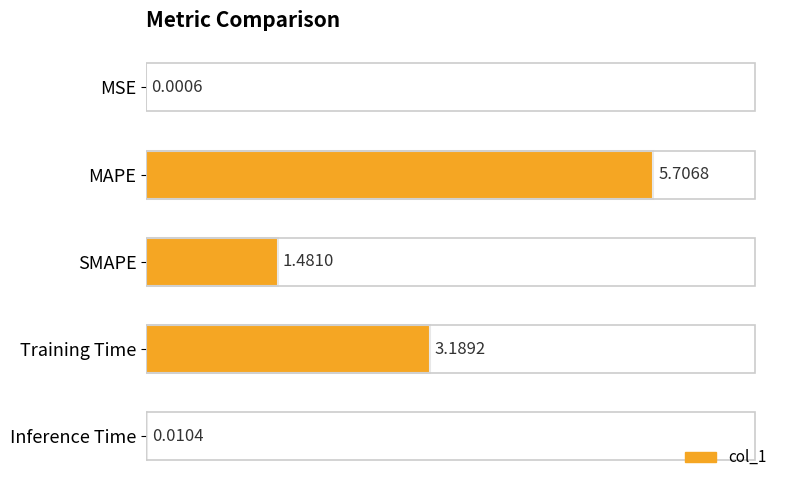

What is the change in value from MAPE to Inference Time?

-5.7